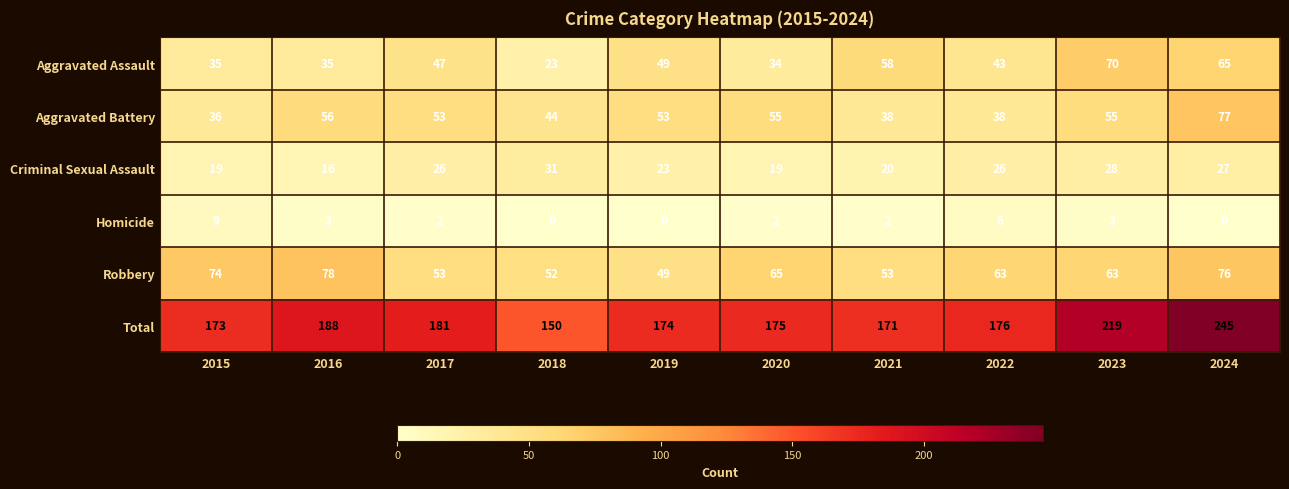

Between 2018 and 2020, which series saw the biggest shift?

Total